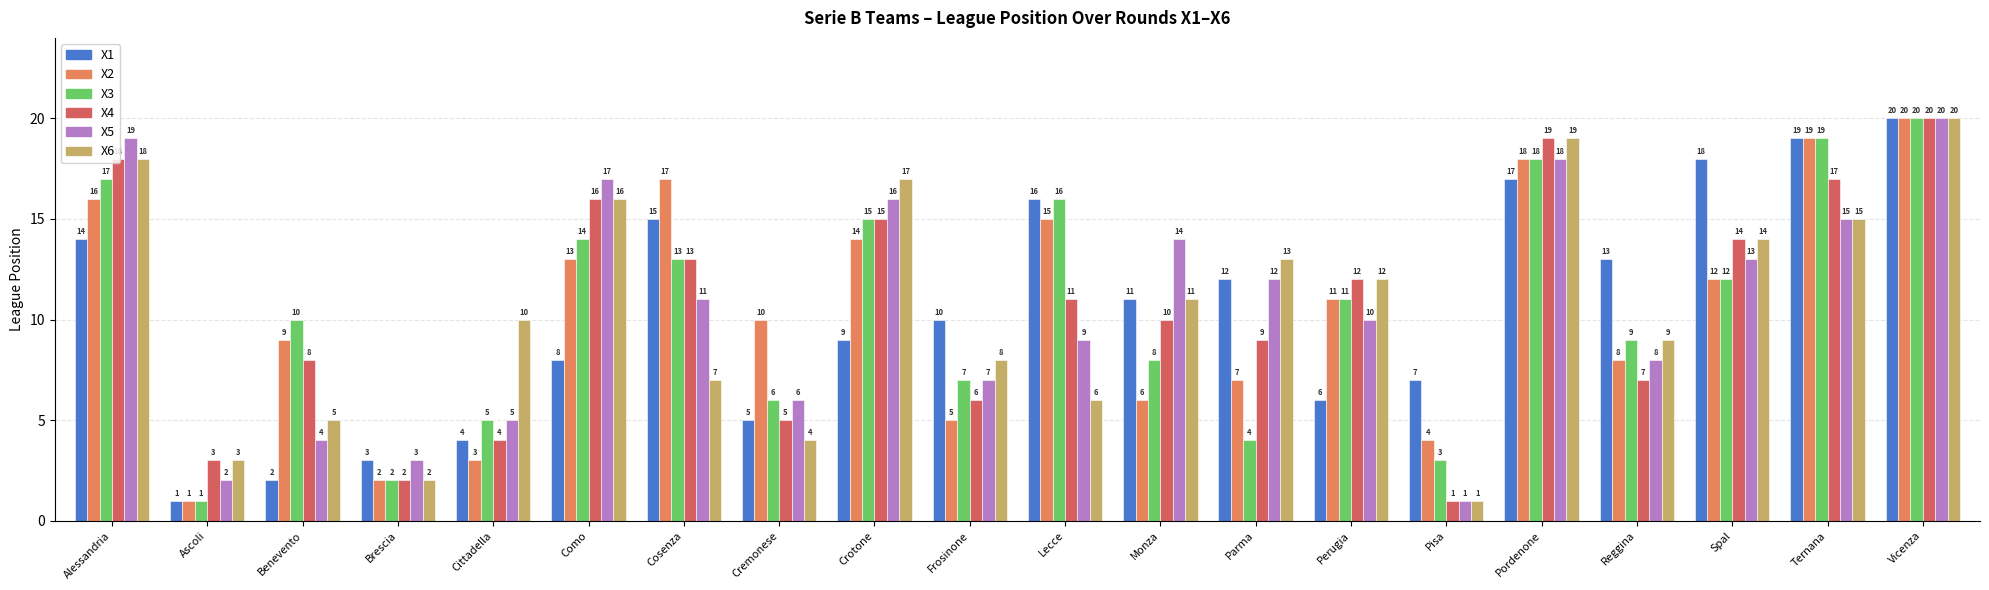

How many bars are there in total?

120